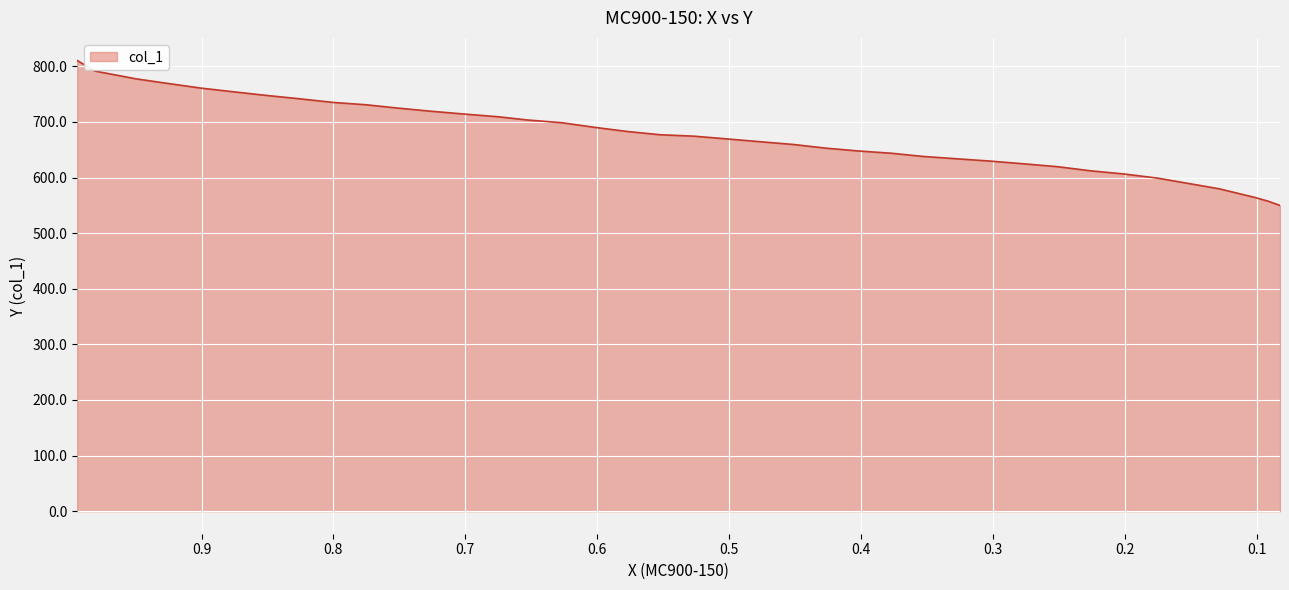

What position from the right is 0.7519?

29